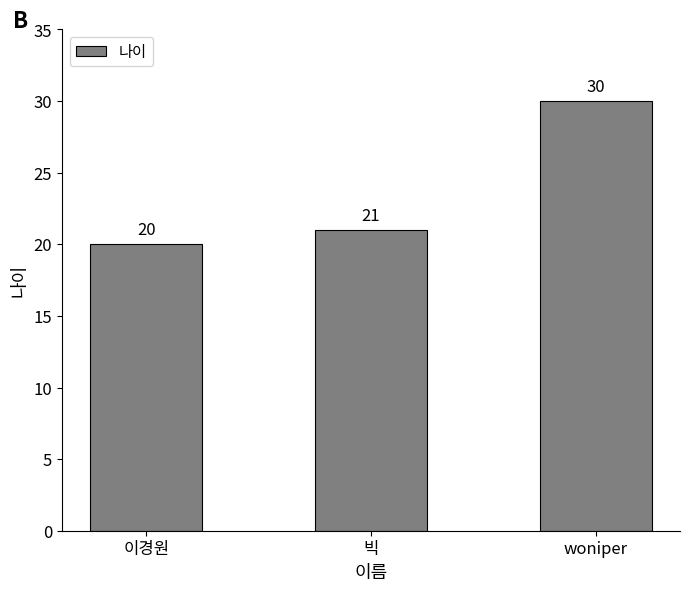

What is the sum of all values?

71